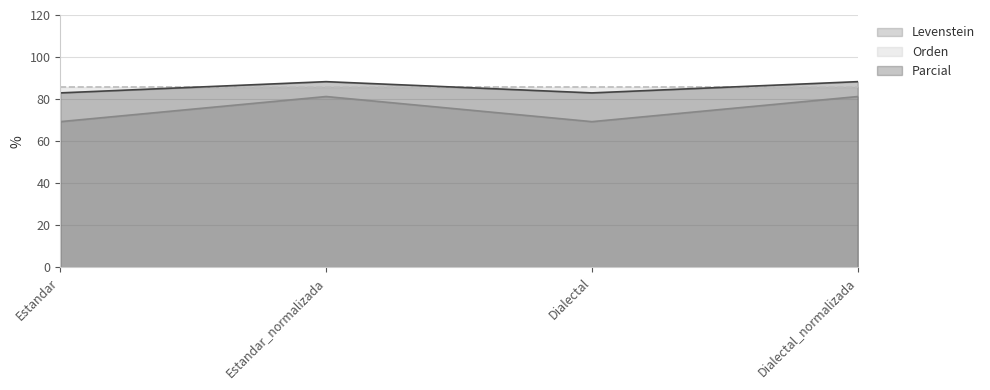

What is the total value across all series at Dialectal_normalizada?

255.5